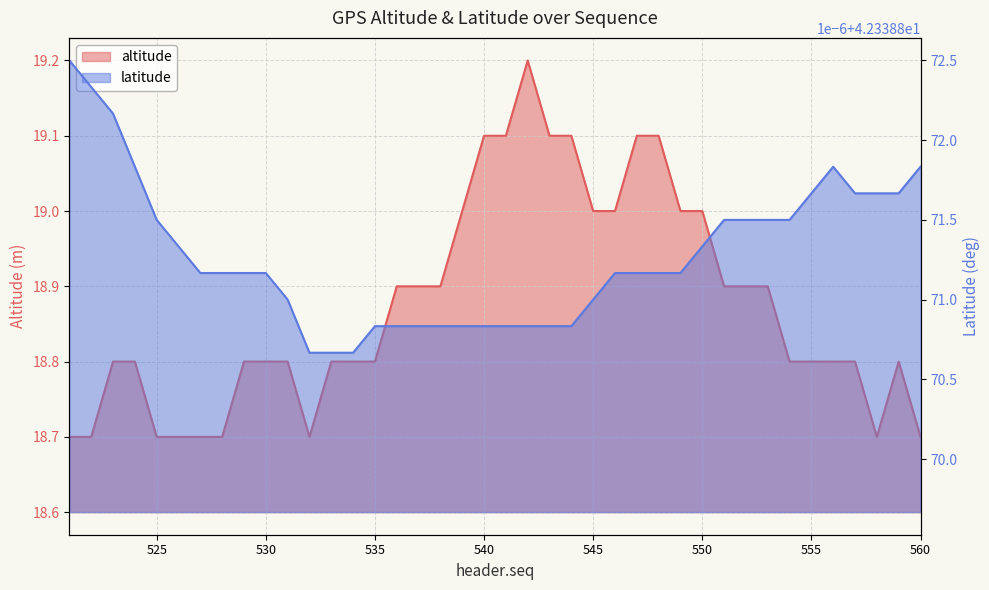

Is the value of altitude at 523 greater than the value of latitude at 527?

No